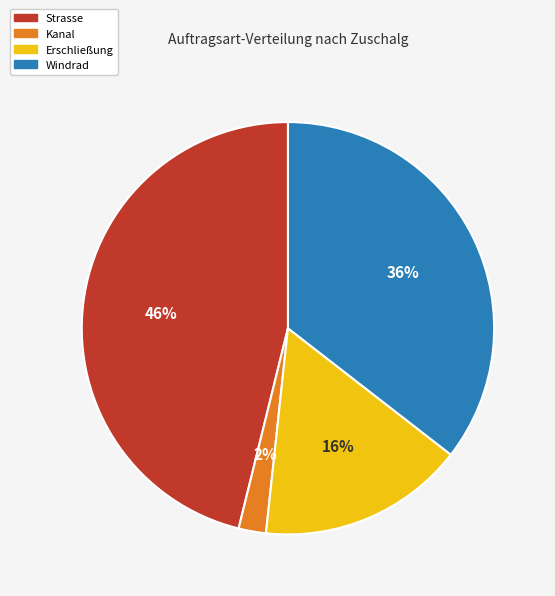

What percentage is the Strasse slice, to the nearest percent?

46%